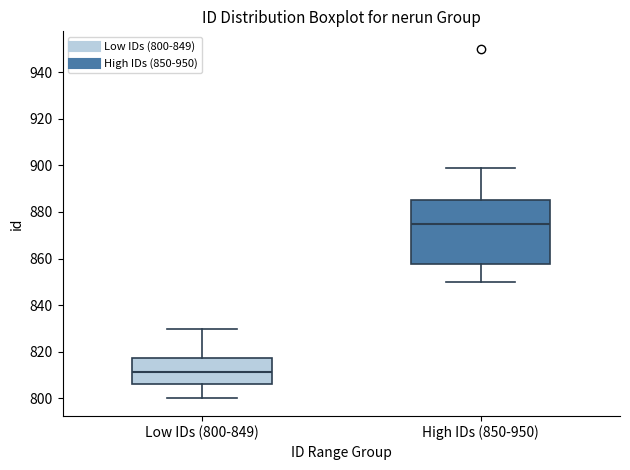

Reading left to right, read every box against the y-axis: the position of its median line, the range the box covers, and the ends of its whiskers. The values are not printed on the chart, so give them approximately, as read against the axis.

Low IDs (800-849): median 812, box 806 to 818, whiskers 800 to 830
High IDs (850-950): median 876, box 858 to 886, whiskers 850 to 900